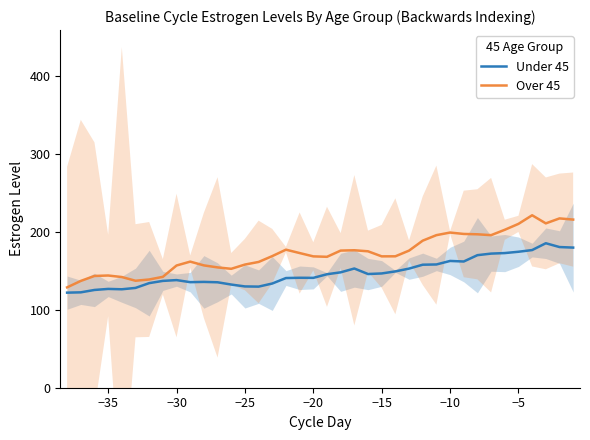

What is the lowest value of the Under 45 series?

122.0